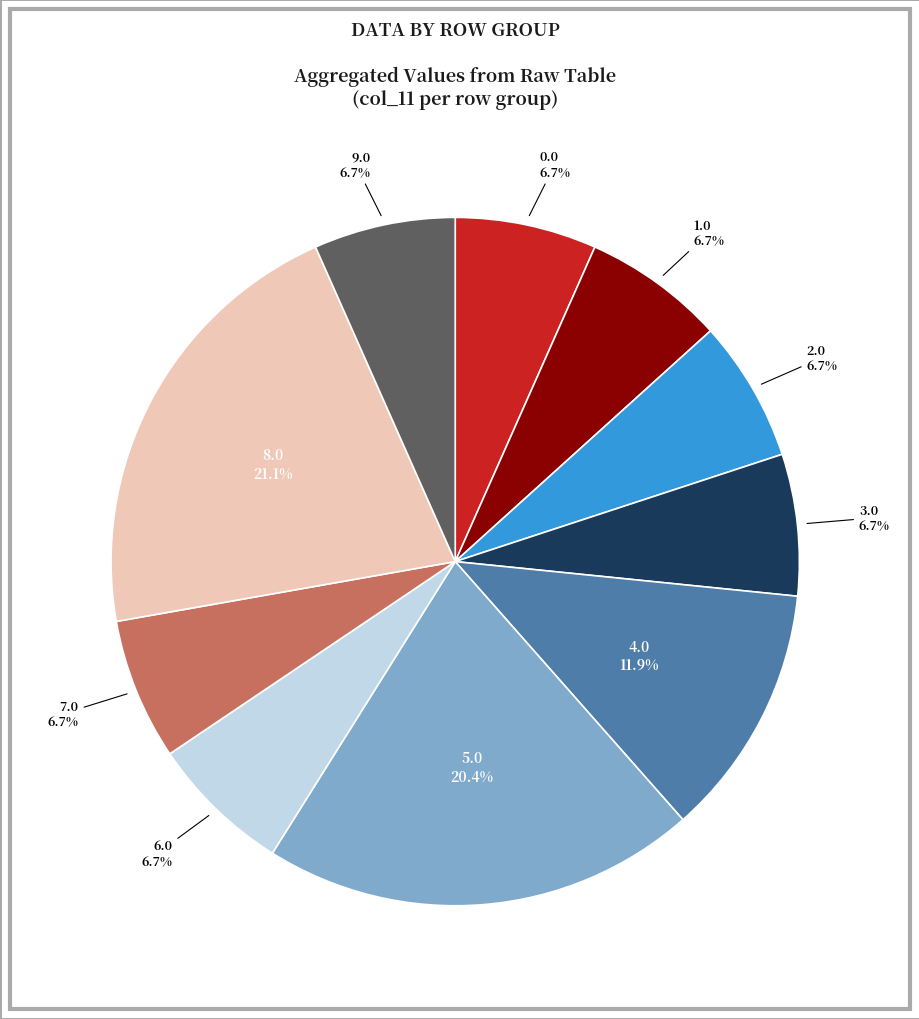

Which slice is the largest?

8.0